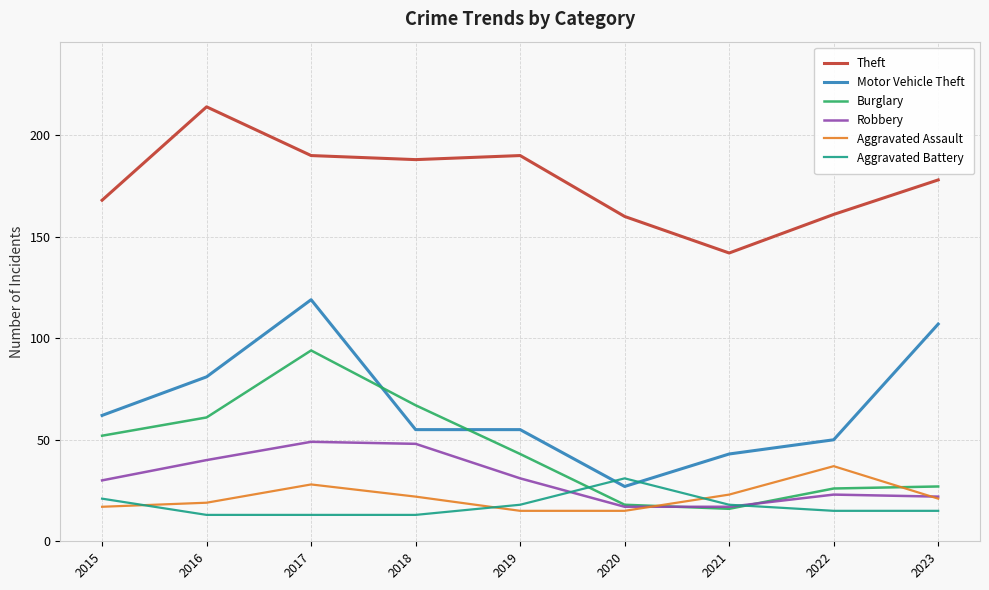

Is it true that Theft equals 160 at 2020?

True